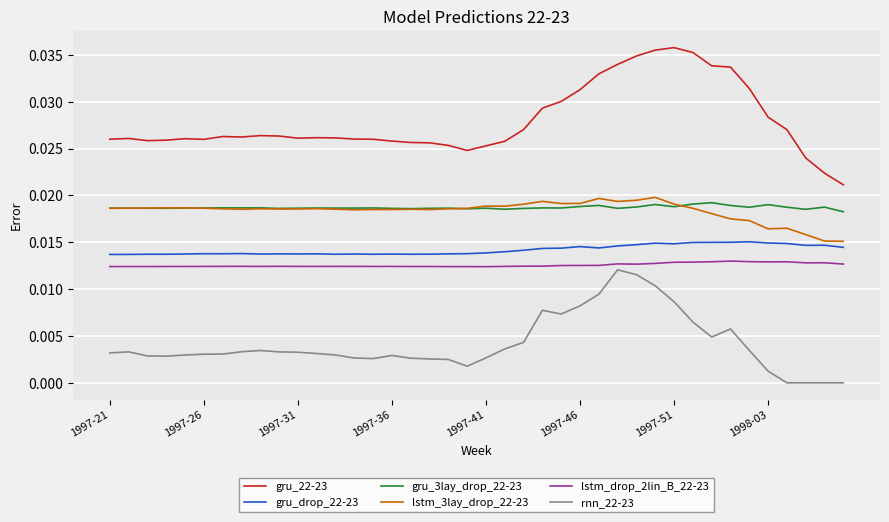

Which series has the largest range (max minus min)?

gru_22-23